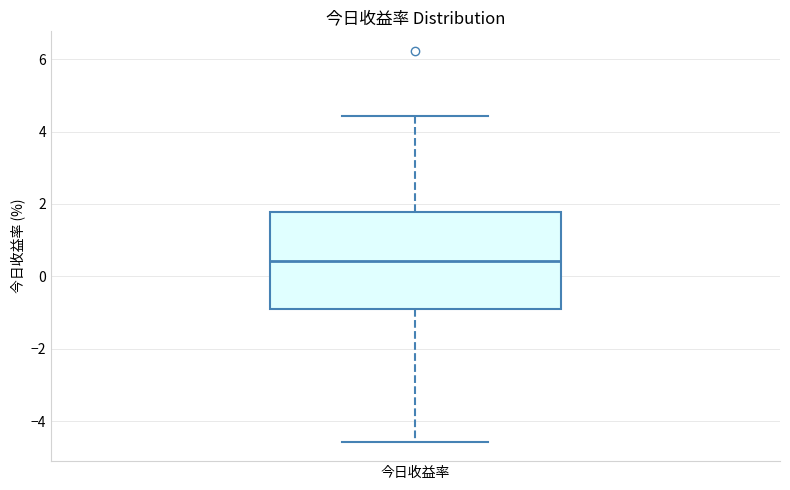

Where is the upper edge of the box for 今日收益率 on the y-axis? The values are not printed on the chart, so give them approximately, as read against the axis.

1.8